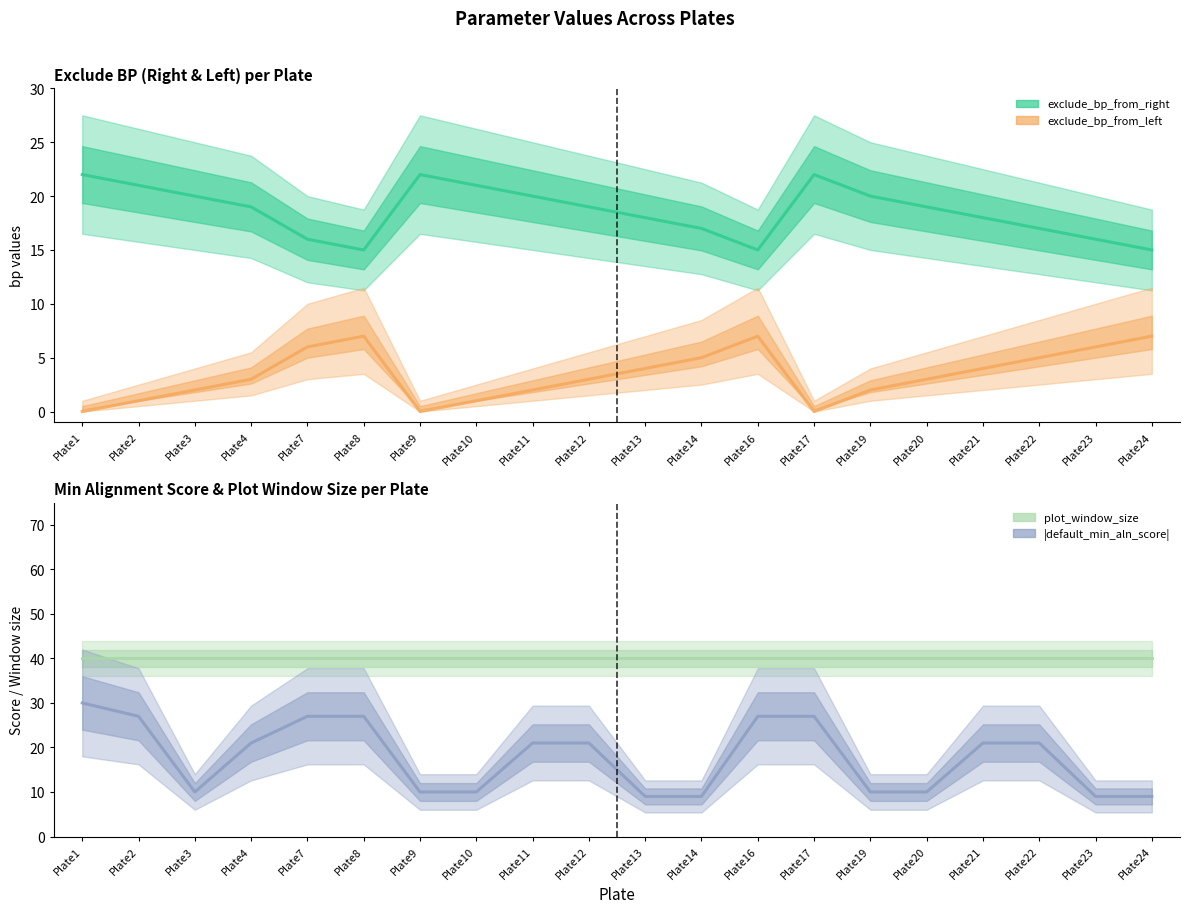

True or false: plot_window_size has more than 2 interior local peaks.

False